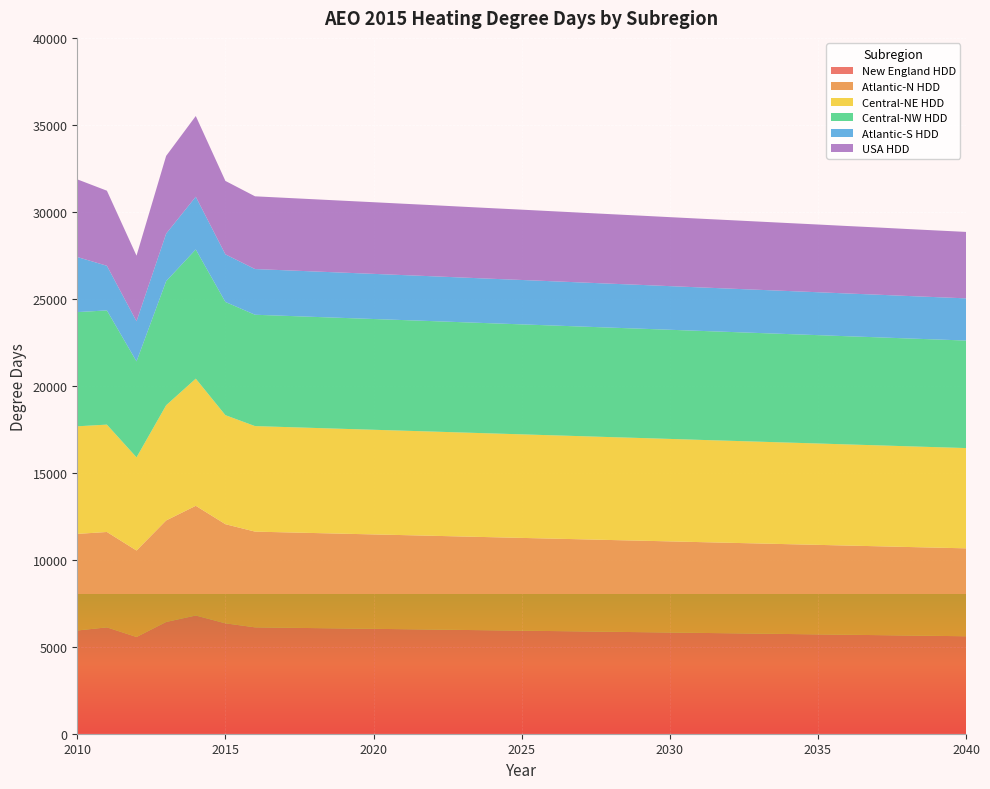

Reading right to left, extract all data points from this chart.

New England HDD: 2040=5603	2039=5625	2038=5646	2037=5668	2036=5689	2035=5711	2034=5732	2033=5754	2032=5775	2031=5796	2030=5818	2029=5839	2028=5860	2027=5882	2026=5903	2025=5924	2024=5945	2023=5966	2022=5988	2021=6009	2020=6030	2019=6051	2018=6072	2017=6093	2016=6115	2015=6346	2014=6795	2013=6424	2012=5561	2011=6114	2010=5934
Atlantic-N HDD: 2040=5054	2039=5072	2038=5090	2037=5109	2036=5127	2035=5146	2034=5164	2033=5183	2032=5201	2031=5220	2030=5239	2029=5258	2028=5276	2027=5295	2026=5314	2025=5333	2024=5352	2023=5371	2022=5390	2021=5409	2020=5427	2019=5446	2018=5465	2017=5484	2016=5503	2015=5699	2014=6307	2013=5836	2012=4970	2011=5483	2010=5553
Central-NE HDD: 2040=5764	2039=5776	2038=5789	2037=5802	2036=5814	2035=5827	2034=5840	2033=5852	2032=5865	2031=5877	2030=5890	2029=5903	2028=5915	2027=5928	2026=5940	2025=5953	2024=5965	2023=5978	2022=5991	2021=6003	2020=6016	2019=6028	2018=6041	2017=6054	2016=6066	2015=6267	2014=7309	2013=6622	2012=5356	2011=6172	2010=6185
Central-NW HDD: 2040=6181	2039=6191	2038=6200	2037=6210	2036=6219	2035=6229	2034=6238	2033=6247	2032=6257	2031=6266	2030=6275	2029=6285	2028=6294	2027=6303	2026=6313	2025=6322	2024=6331	2023=6340	2022=6349	2021=6358	2020=6367	2019=6376	2018=6384	2017=6393	2016=6401	2015=6508	2014=7428	2013=7134	2012=5515	2011=6565	2010=6565
Atlantic-S HDD: 2040=2425	2039=2433	2038=2441	2037=2450	2036=2458	2035=2466	2034=2475	2033=2483	2032=2491	2031=2500	2030=2508	2029=2517	2028=2526	2027=2534	2026=2543	2025=2552	2024=2560	2023=2569	2022=2578	2021=2586	2020=2595	2019=2603	2018=2611	2017=2619	2016=2627	2015=2737	2014=3031	2013=2732	2012=2307	2011=2566	2010=3167
USA HDD: 2040=3820	2039=3834	2038=3849	2037=3864	2036=3878	2035=3893	2034=3907	2033=3922	2032=3937	2031=3951	2030=3966	2029=3981	2028=3996	2027=4011	2026=4026	2025=4042	2024=4057	2023=4072	2022=4088	2021=4103	2020=4119	2019=4134	2018=4150	2017=4165	2016=4181	2015=4221	2014=4639	2013=4469	2012=3772	2011=4315	2010=4465